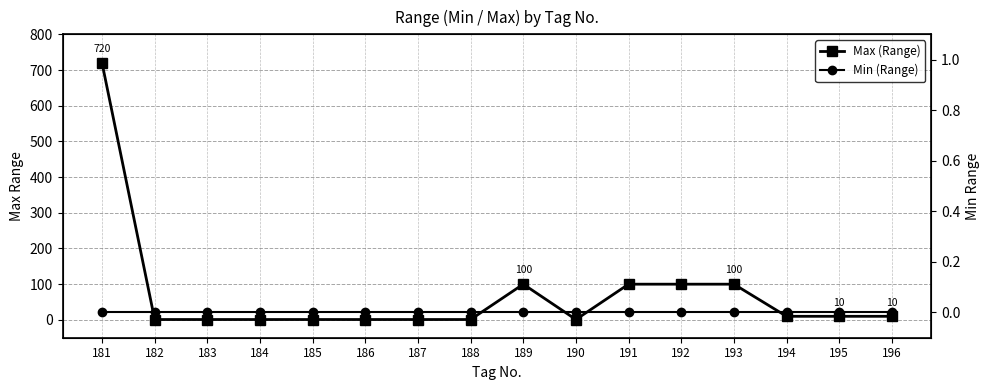

True or false: Min (Range) has a value of 0 at 191.

True